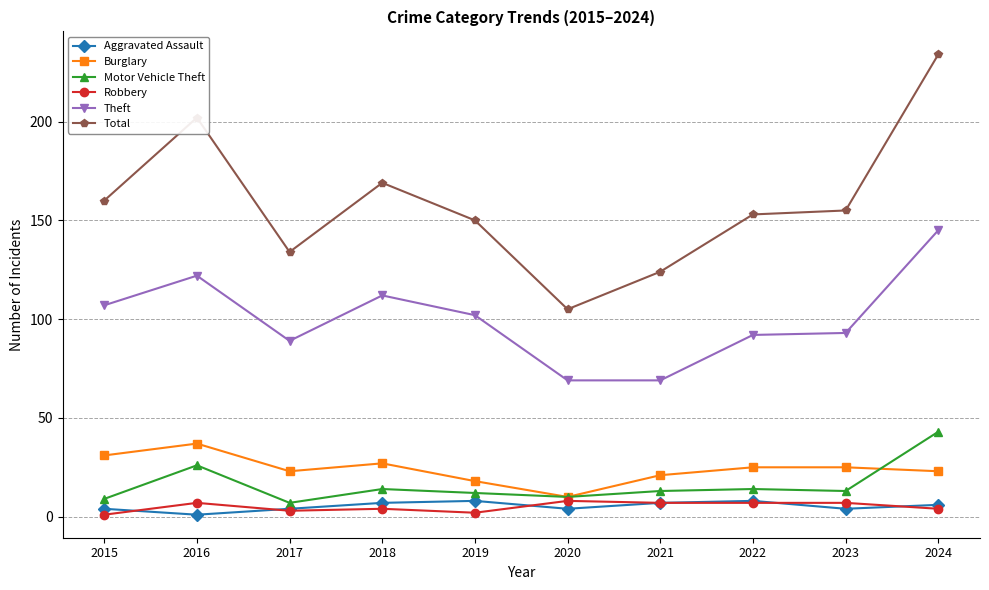

How many distinct data groups are displayed?

6